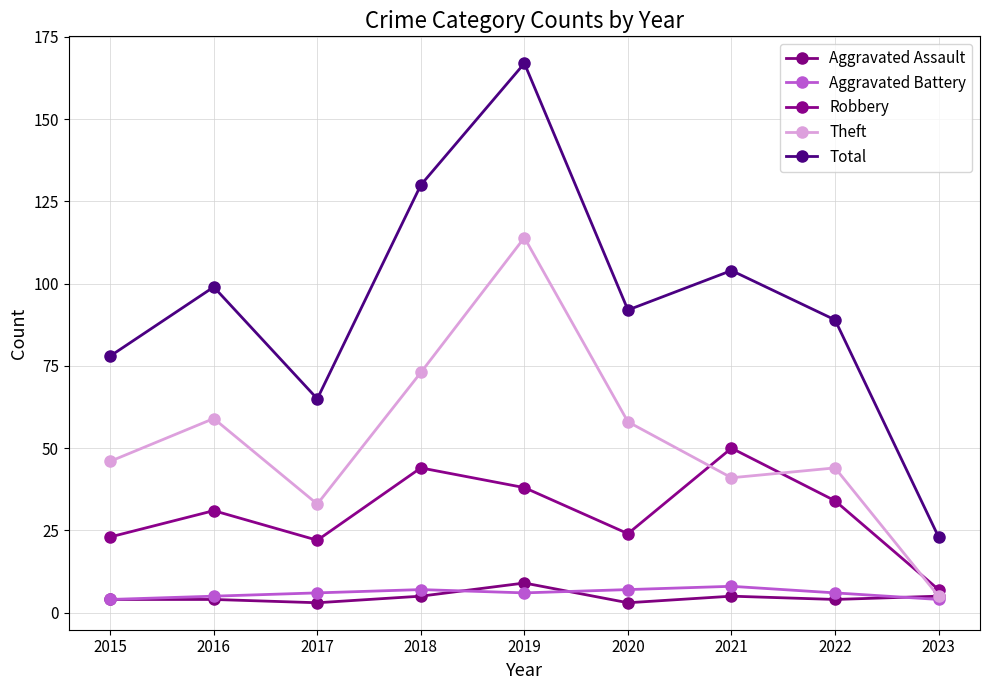

Count the Aggravated Battery values in the range 5 to 7.

6